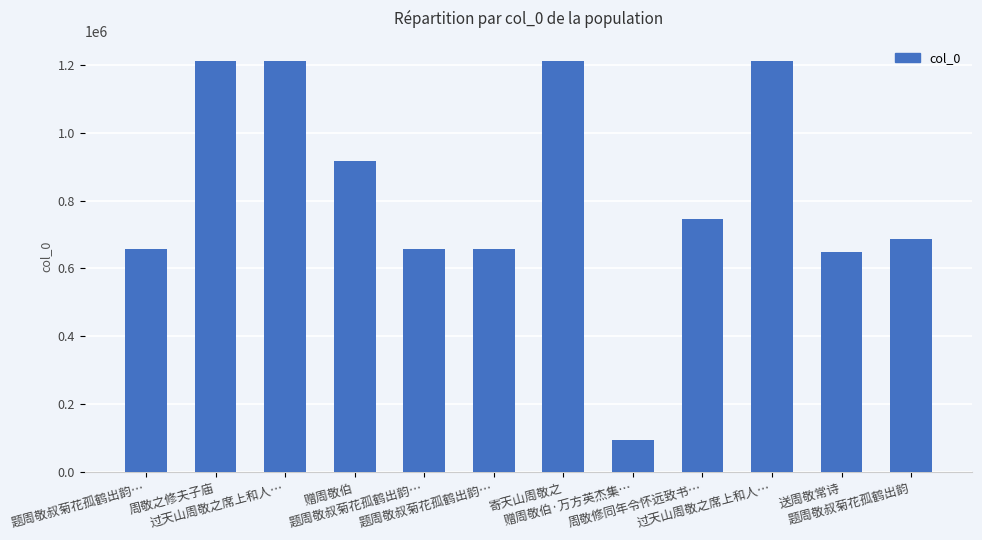

Which category has the highest value across all series?

周敬之修夫子庙